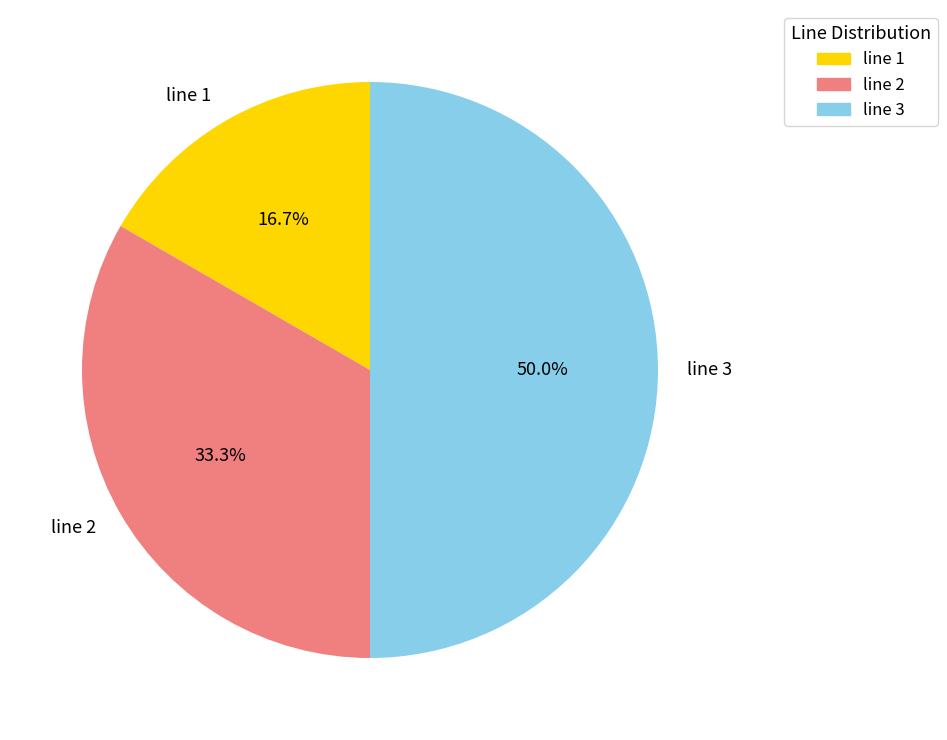

Combined, what portion of the pie is line 3 and line 2?

83.3%